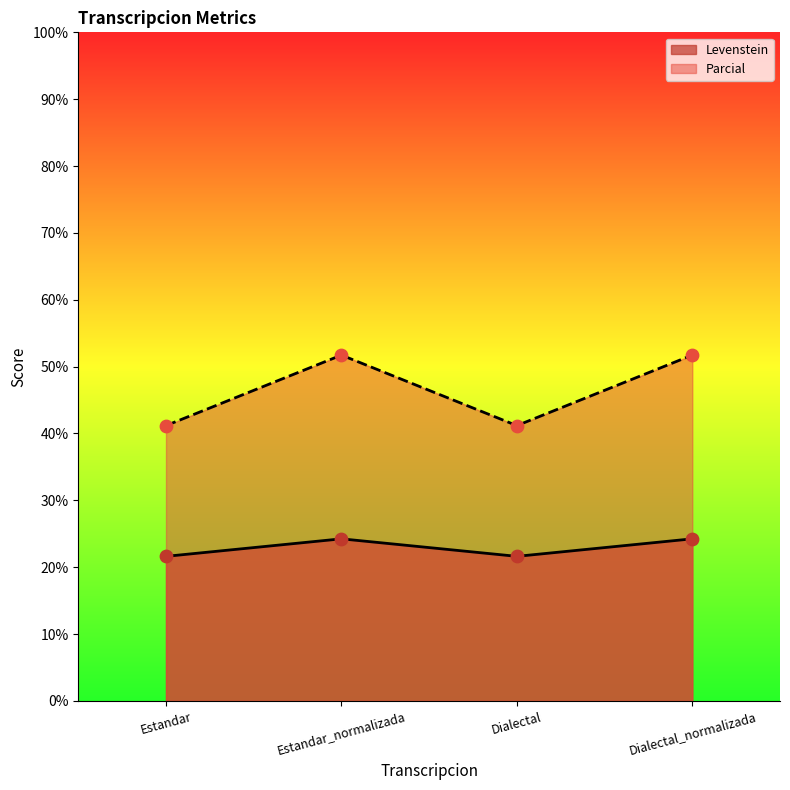

At how many categories does at least one series exceed 35?

4